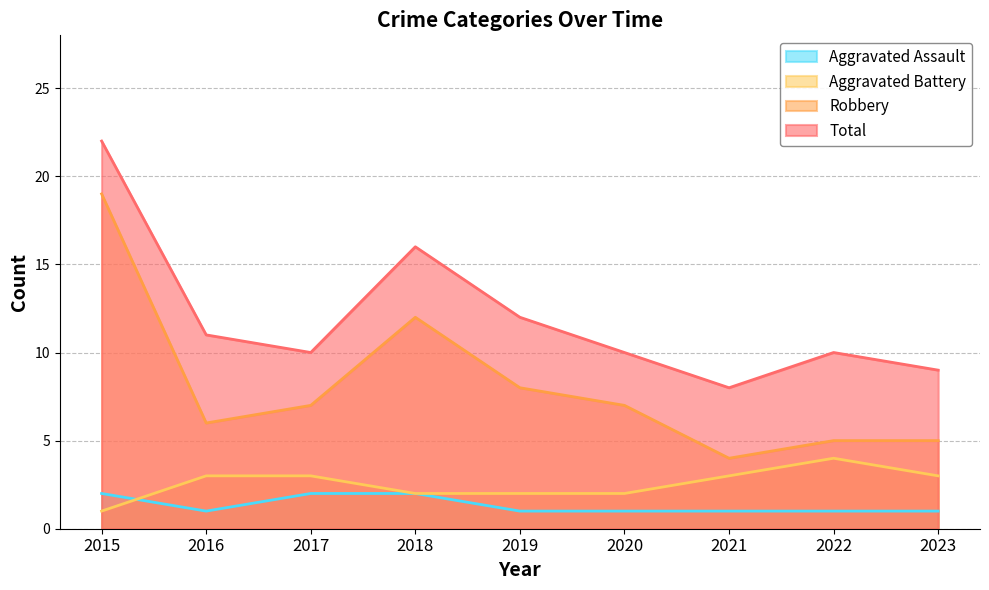

True or false: Aggravated Assault and Robbery cross at least once.

False